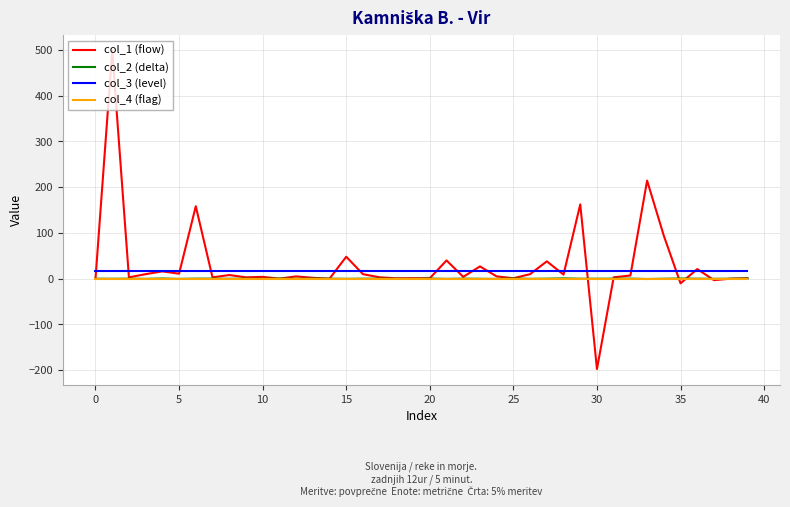

What is the maximum value shown in the chart?

497.7